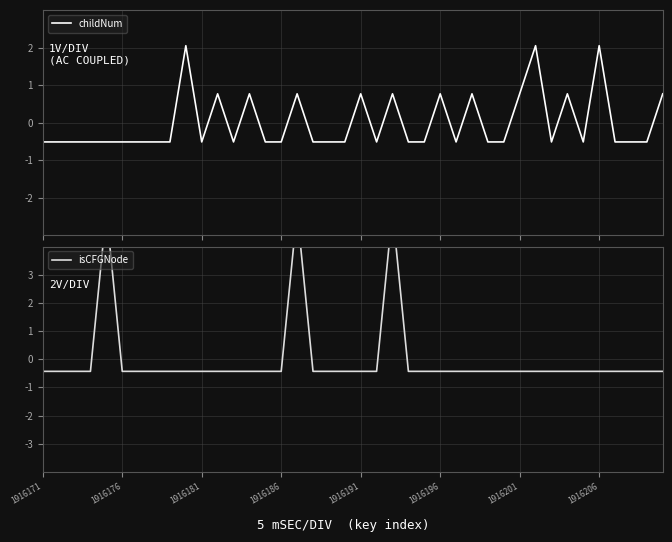

True or false: childNum has more than 1 interior local peaks.

True